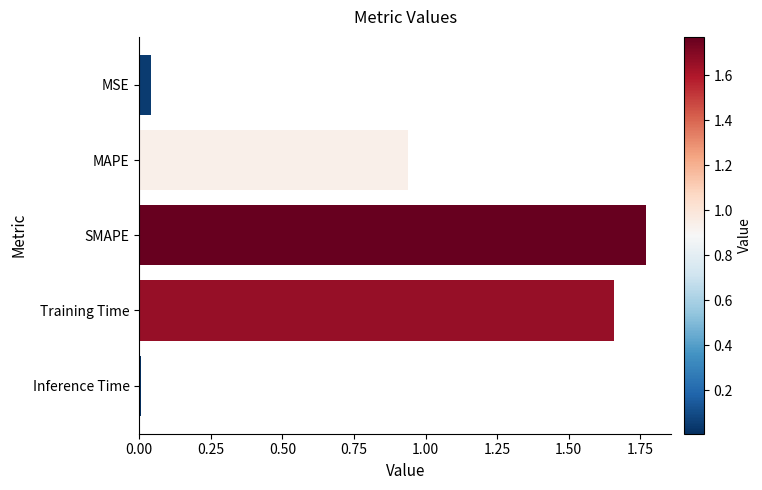

How many bars are there in total?

5